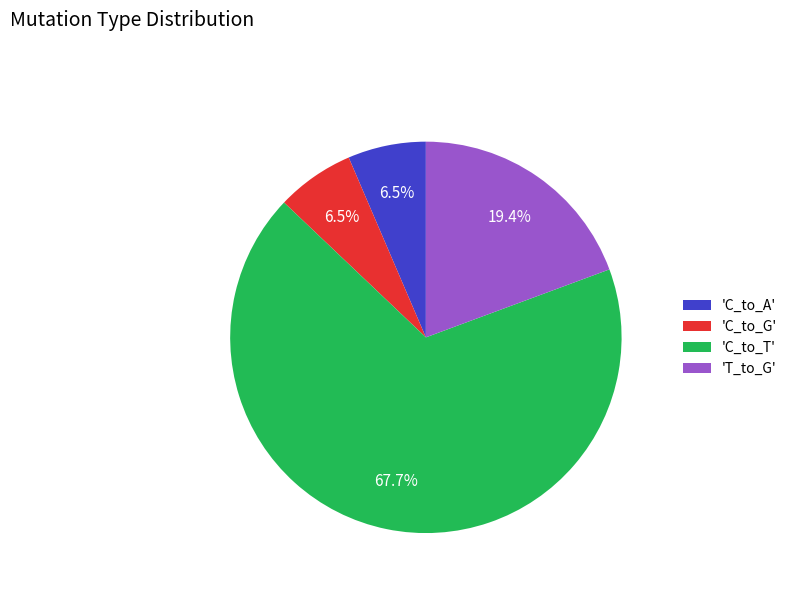

How much of the chart is everything except 'C_to_A'?

93.5%